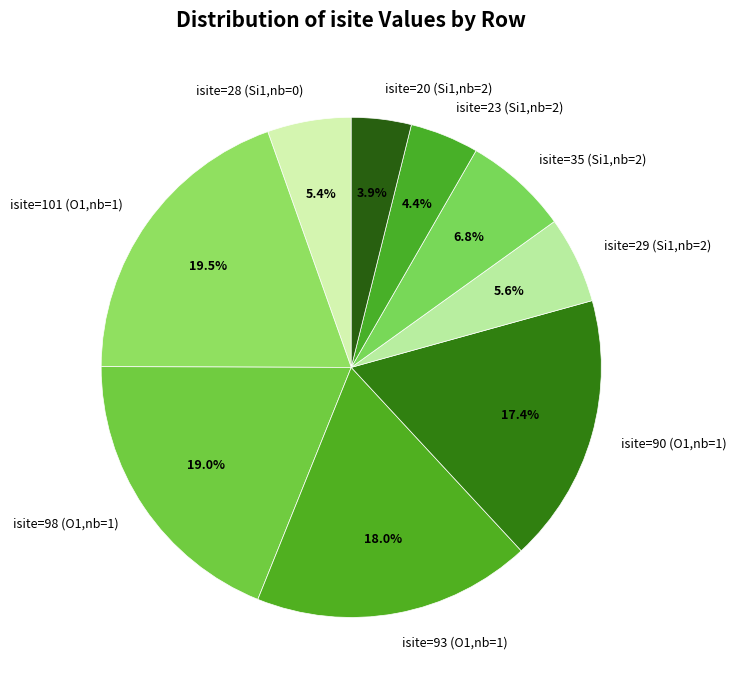

What percentage is NOT represented by isite=98 (O1,nb=1)?

81.0%